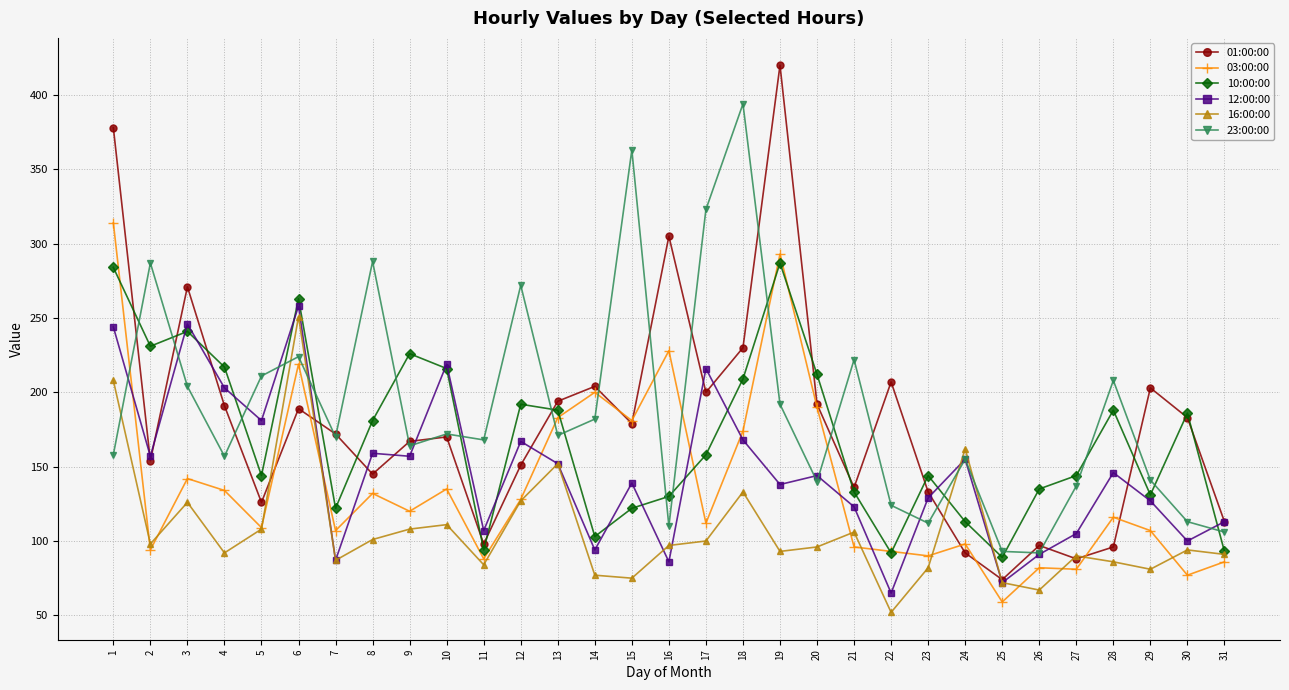

Does the chart display data point markers on the line(s)?

Yes